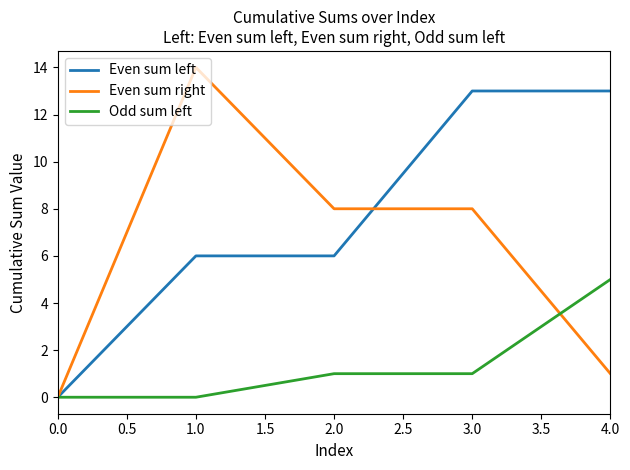

What position from the right is 3.0?

2